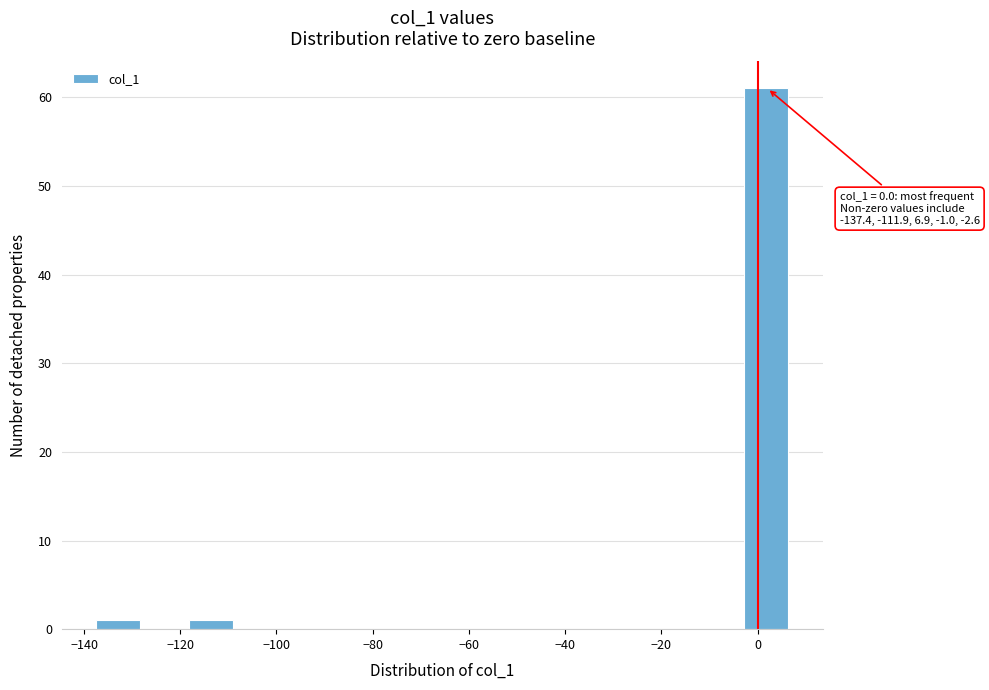

Which range on the x-axis has the tallest bar?

-2 to 6